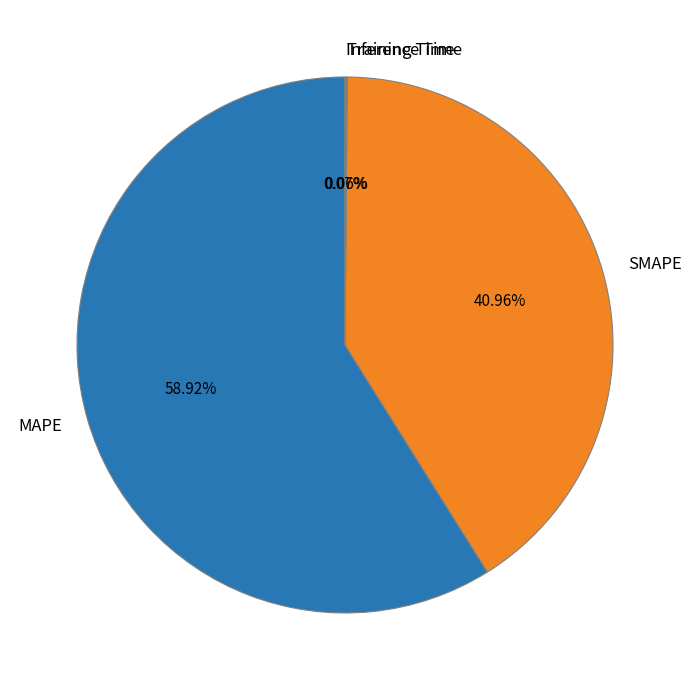

To the nearest percent, what is the average slice percentage?

25%